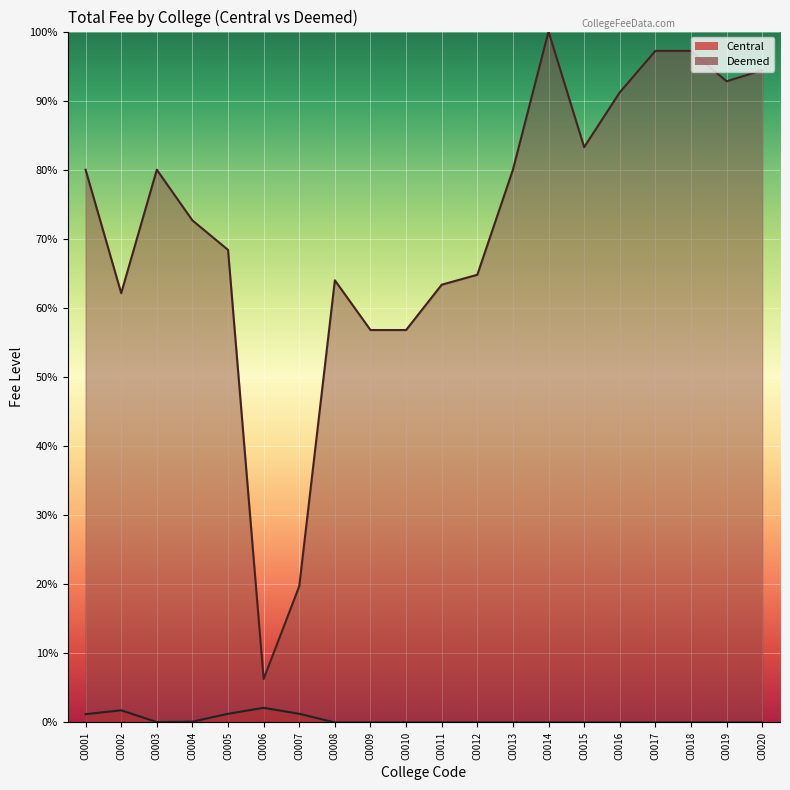

What is the average value?

71.6